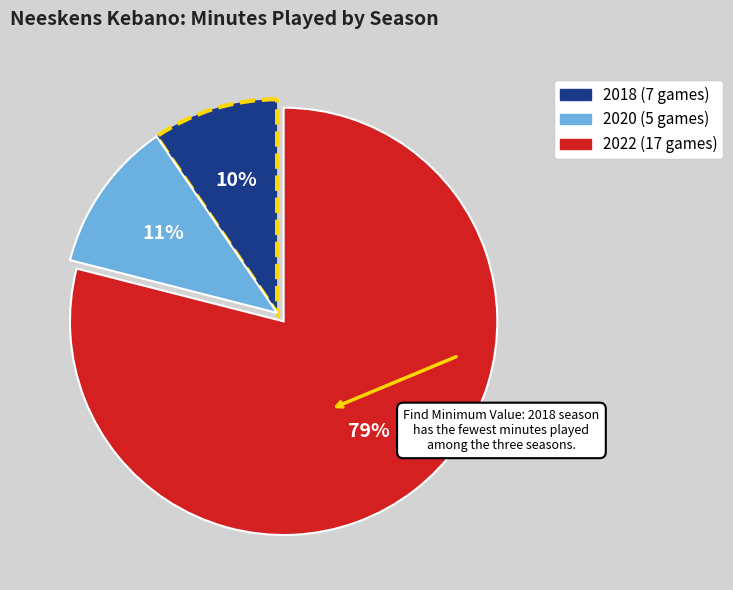

How many slices are in this pie chart?

3